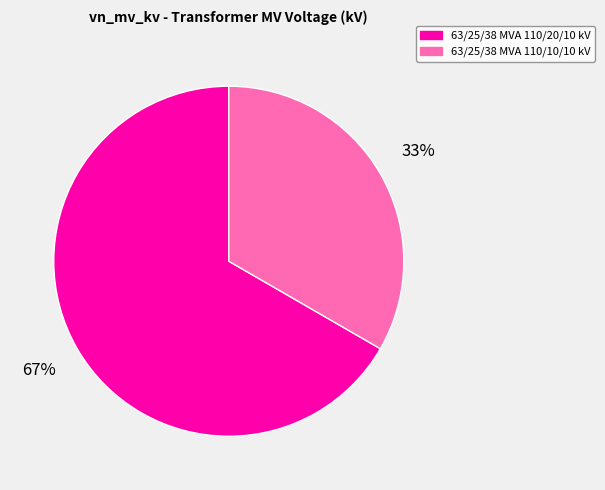

Is the sum of 63/25/38 MVA 110/10/10 kV and 63/25/38 MVA 110/20/10 kV greater than half?

Yes